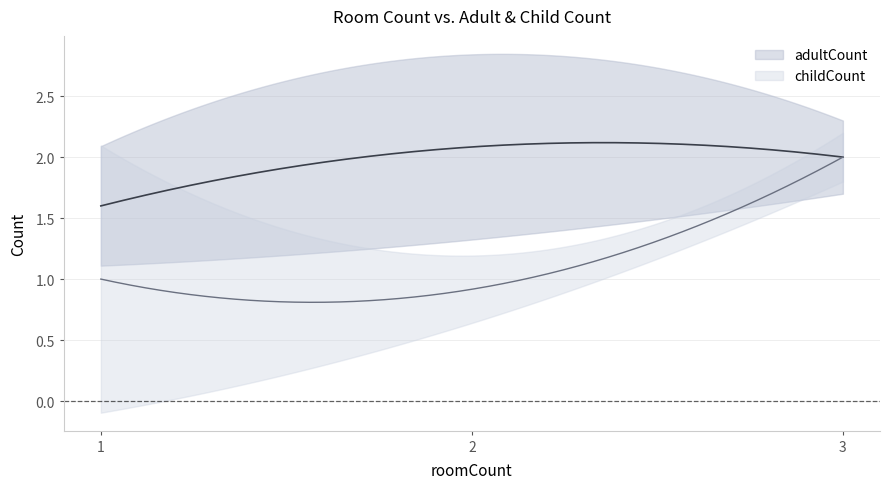

The adultCount series shows 2 at 2. True or false?

False